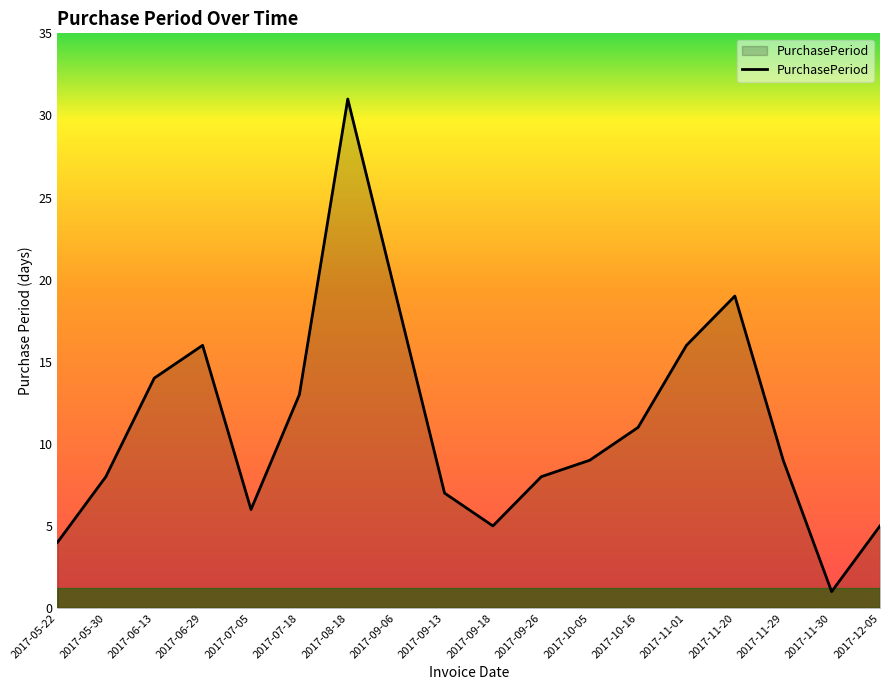

Reading left to right, transcribe all the data shown in this chart.

4	8	14	16	6	13	31	19	7	5	8	9	11	16	19	9	1	5